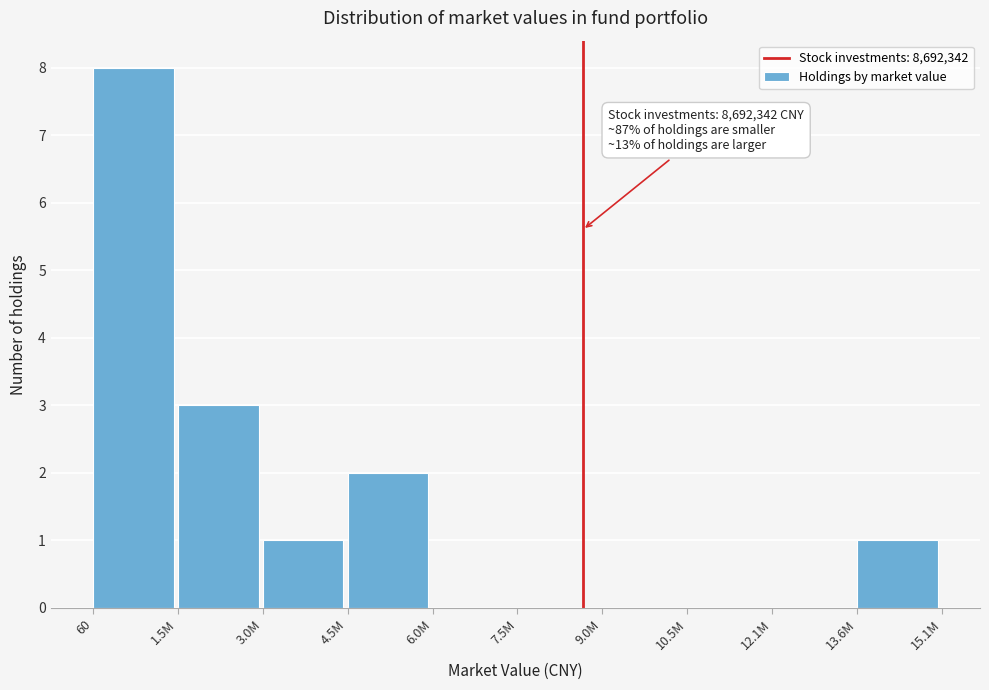

Reading right to left, list all the values displayed in this chart.

13.6M=1	12.1M=0	10.5M=0	9.0M=0	7.5M=0	6.0M=0	4.5M=2	3.0M=1	1.5M=3	60=8